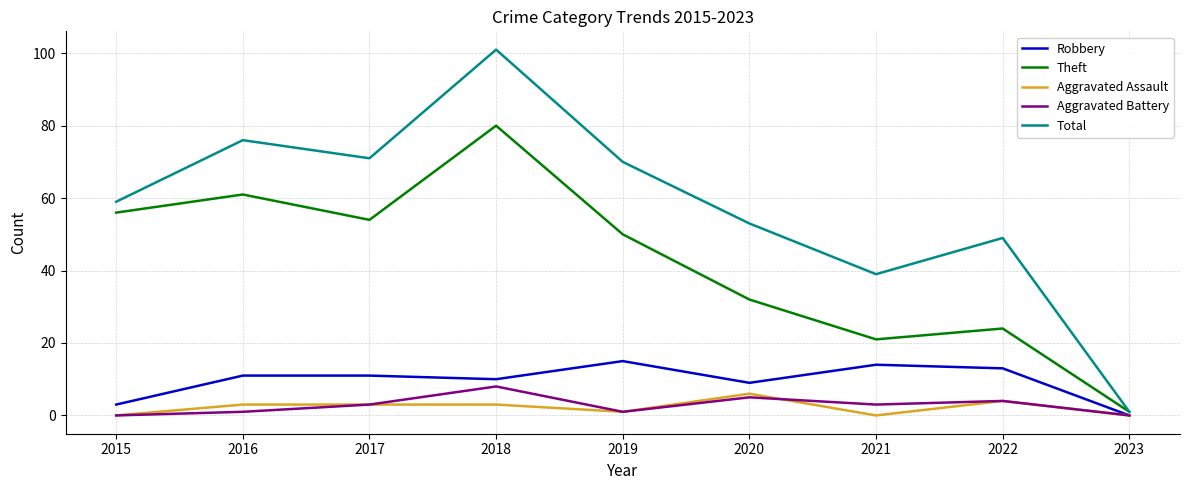

At which label does Theft reach its minimum?

2023